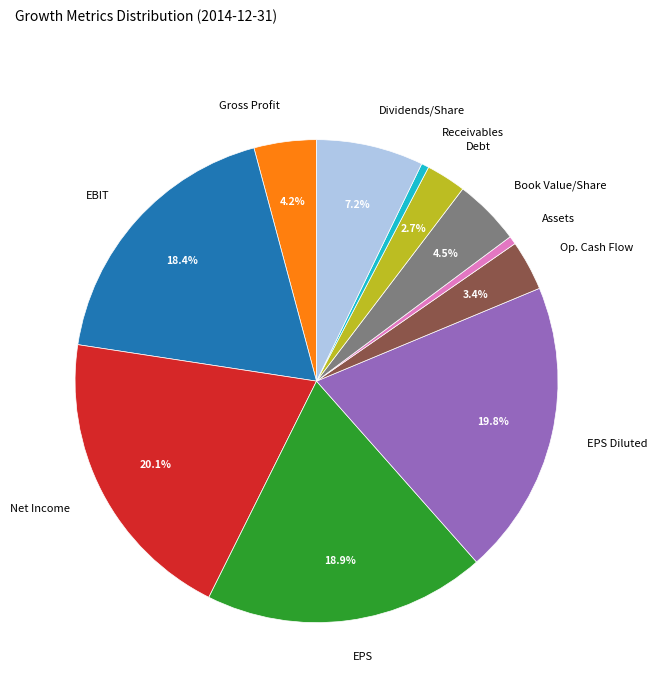

Does any single category account for the majority?

No